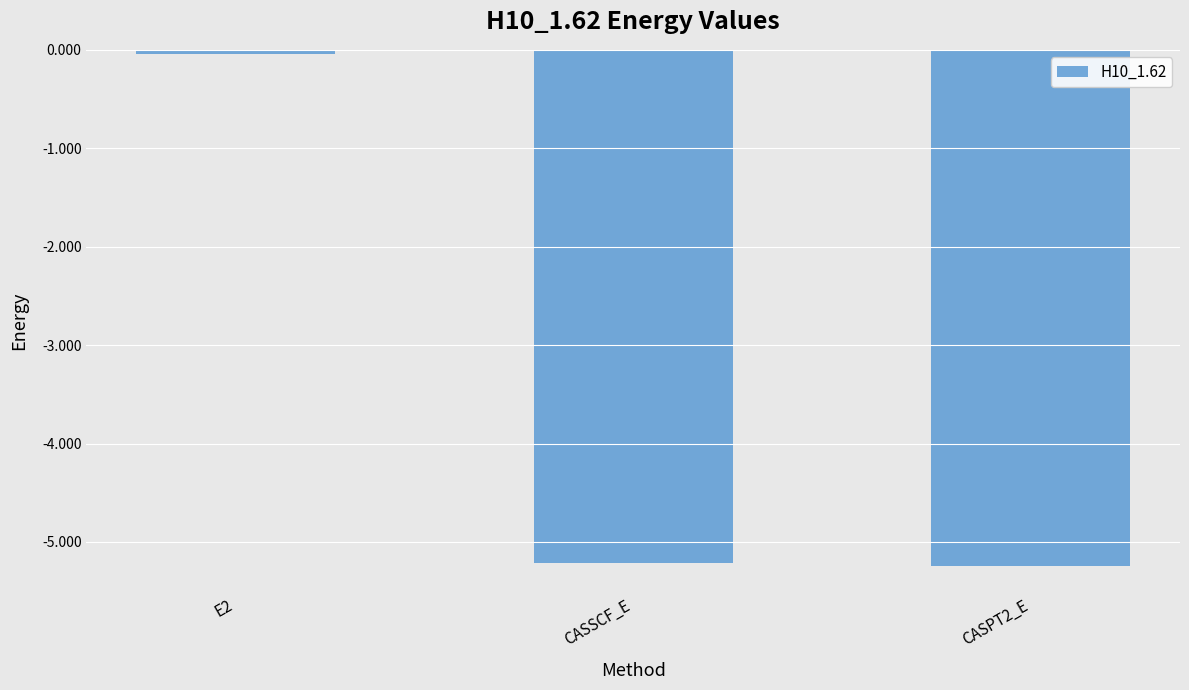

Which category has the highest value across all series?

E2